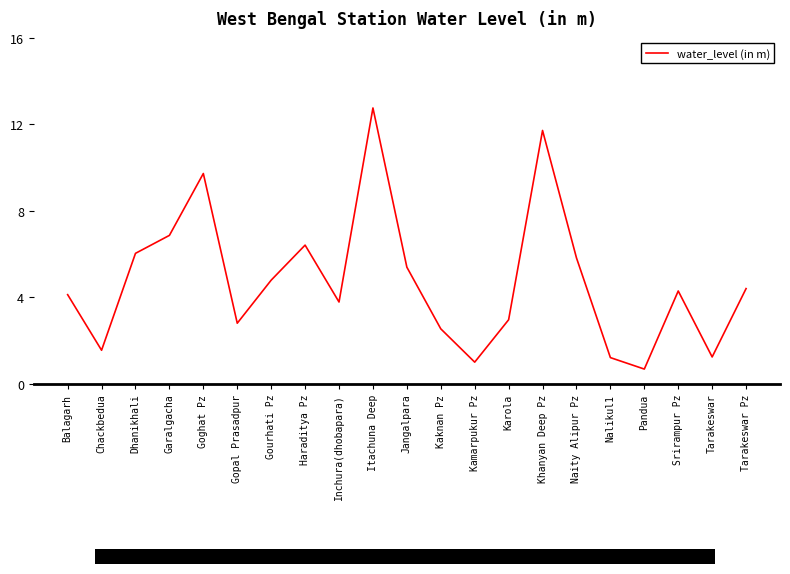

What is the minimum value shown in the chart?

0.7